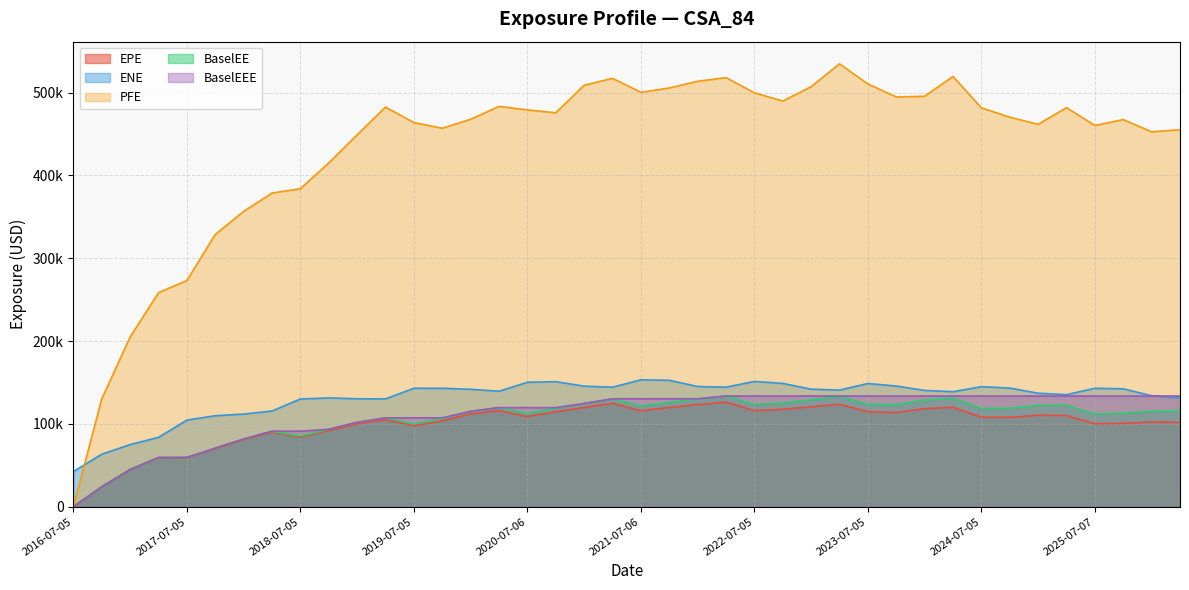

True or false: BaselEE and ENE intersect in this chart.

False